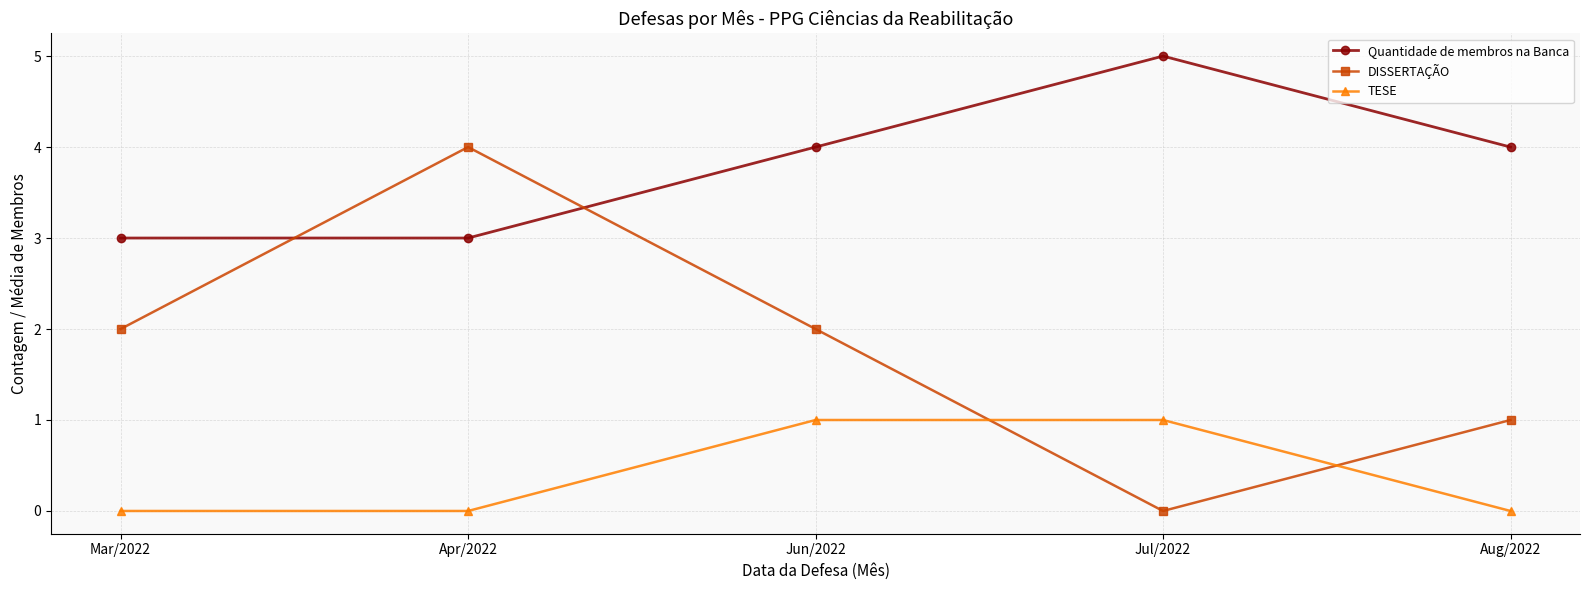

What are all the series names shown in the legend?

Quantidade de membros na Banca, DISSERTAÇÃO, TESE